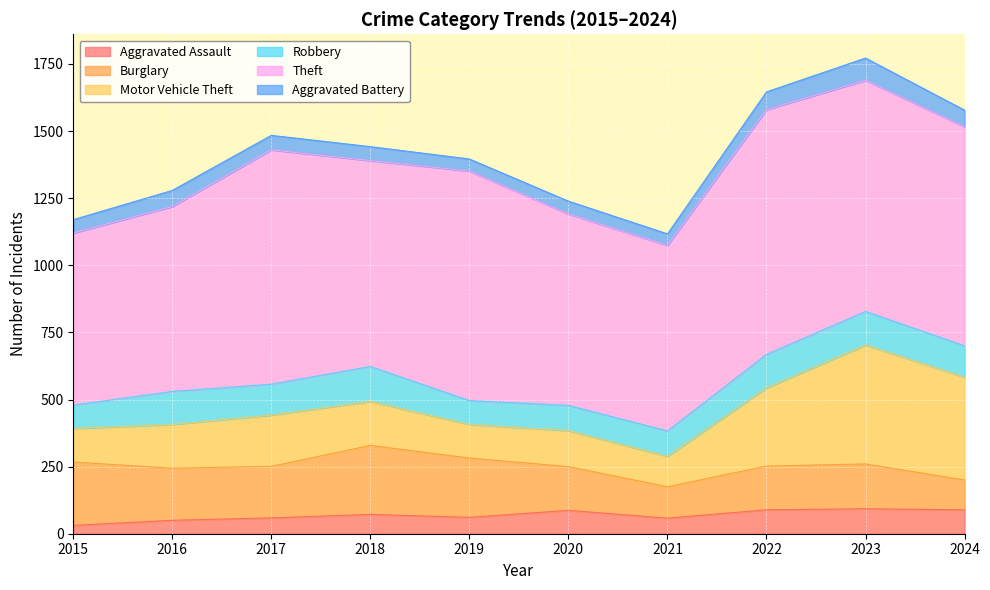

What is the value of the Robbery point at the 6th from the left?

94